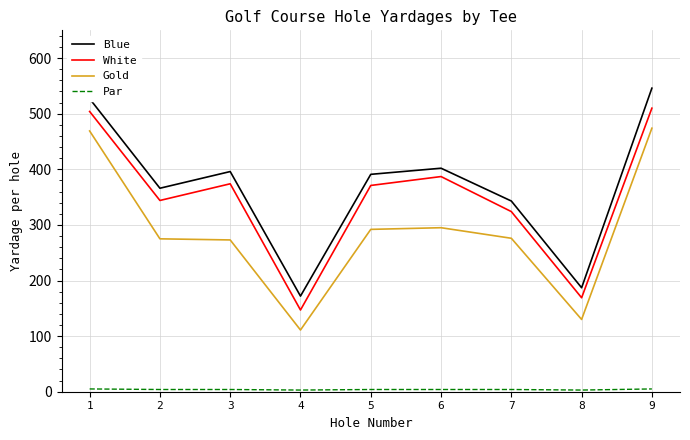

The value of White at 8 is 169. True or false?

True